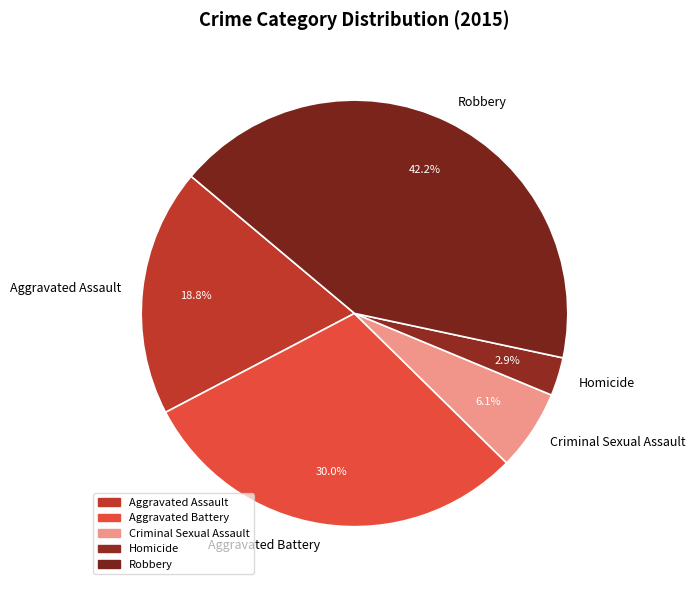

How much of the chart is everything except Aggravated Assault?

81.2%